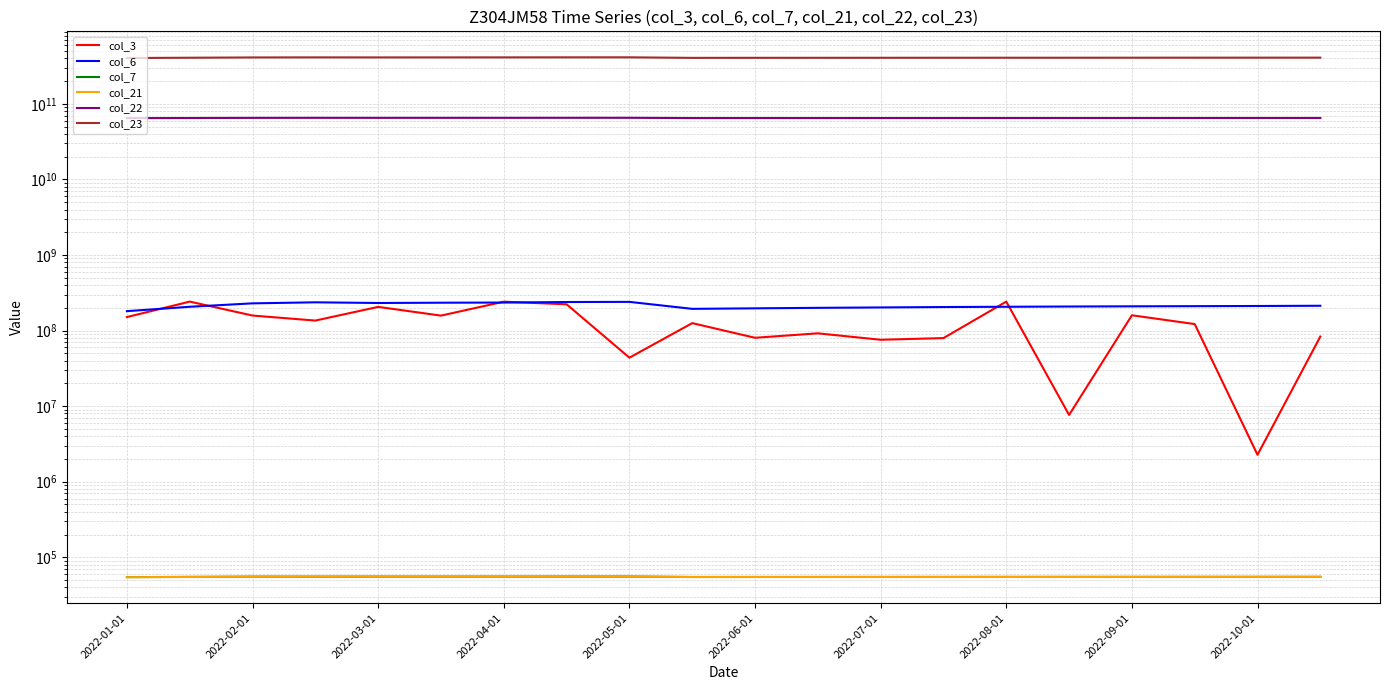

Does the chart have visible grid lines?

Yes